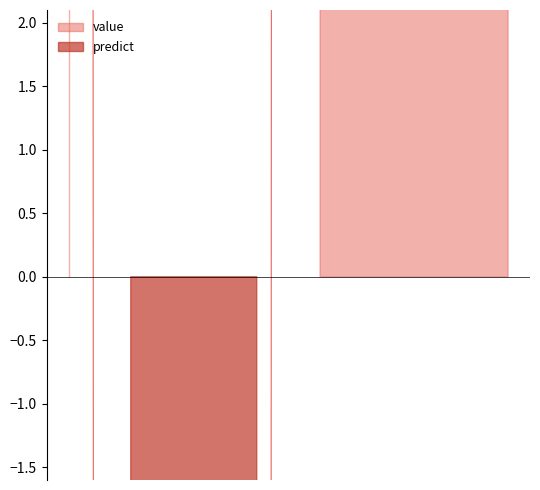

At which category does value reach its first local valley?

2014-03-31